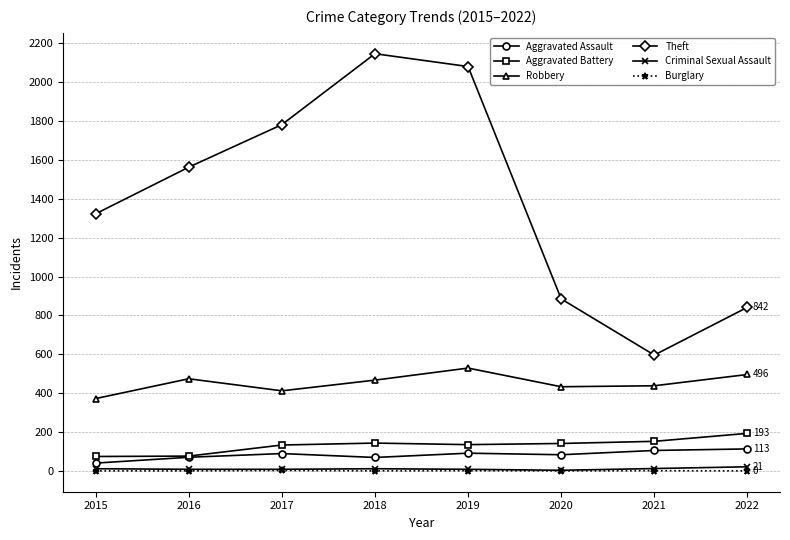

Which series has the widest spread of values?

Theft